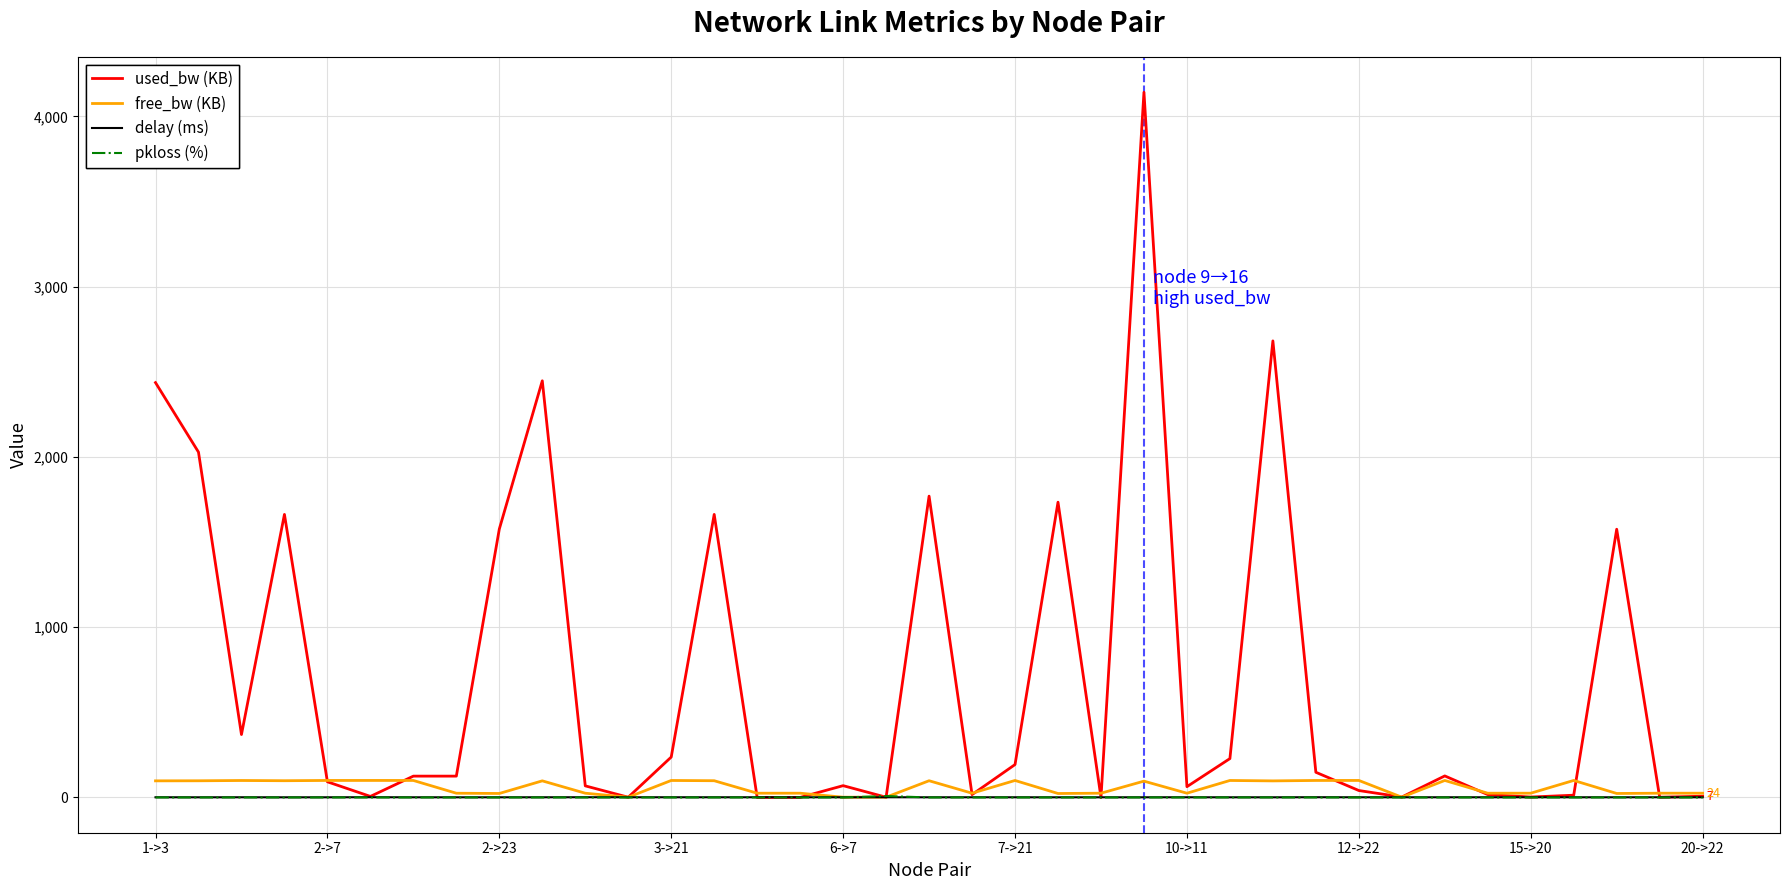

Which series has the largest total across all categories?

used_bw (KB)